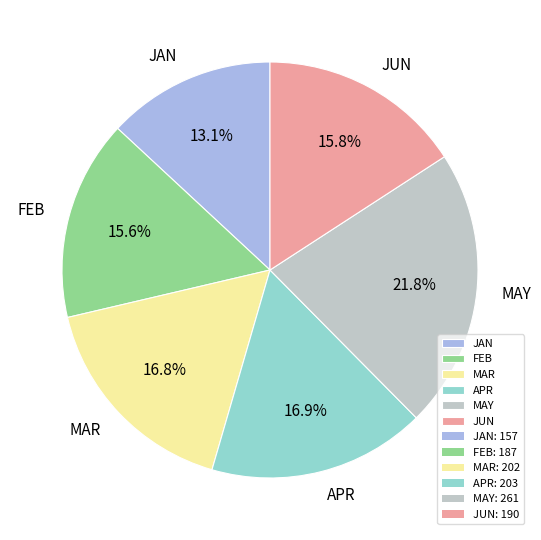

To the nearest percent, what is the average slice percentage?

17%